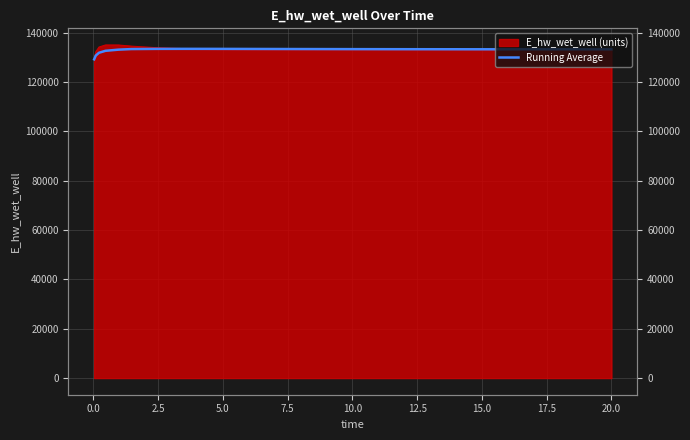

What is the label of the 19th point from the right?

12.5